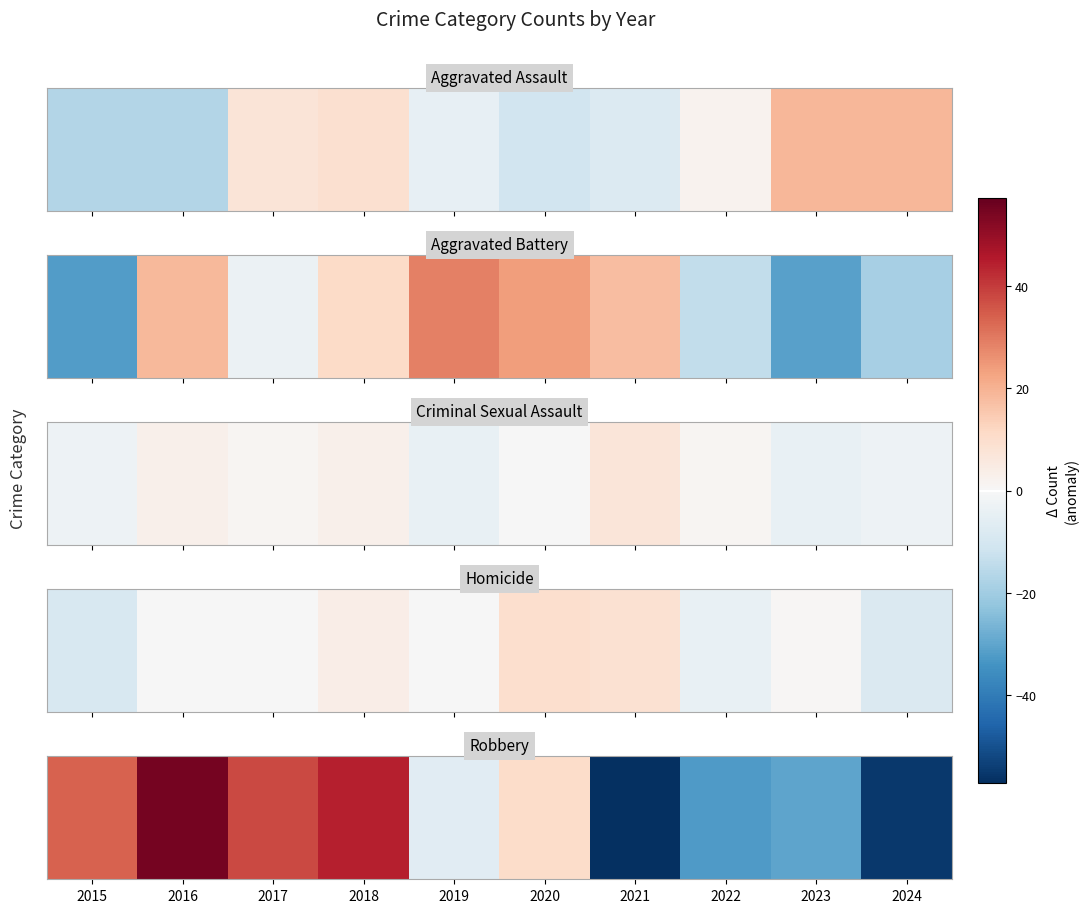

What is the difference between the second highest and minimum values?

102.0